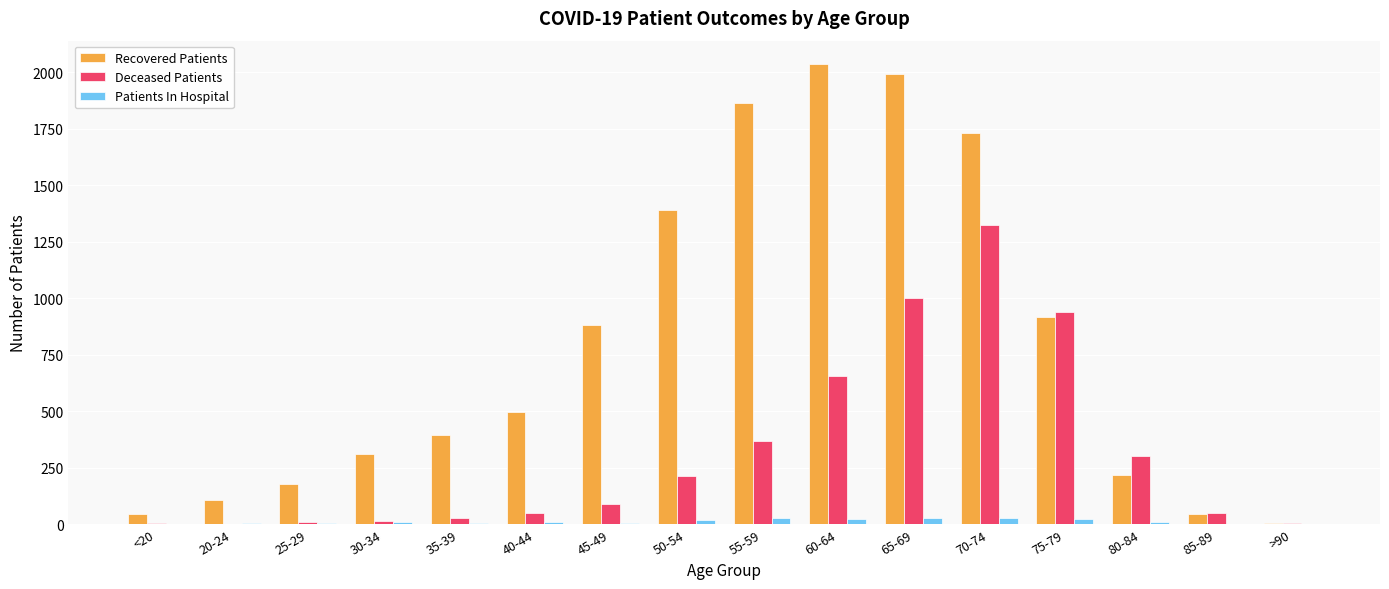

Read the Patients In Hospital value at 35-39, to the nearest 5.

5